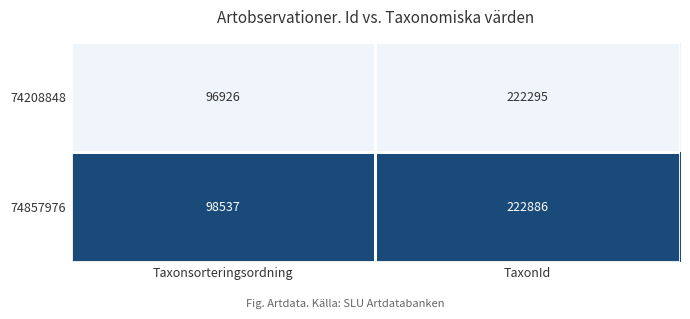

Which series has the largest total across all categories?

74857976